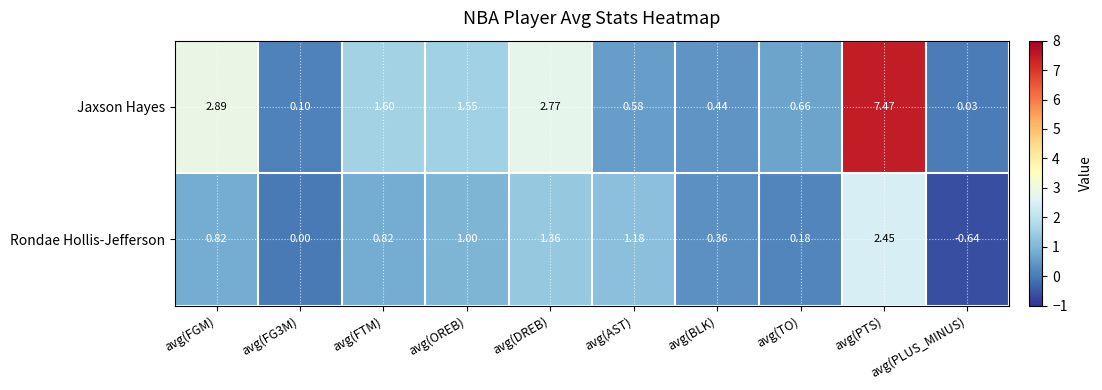

Which series has the widest spread of values?

Jaxson Hayes